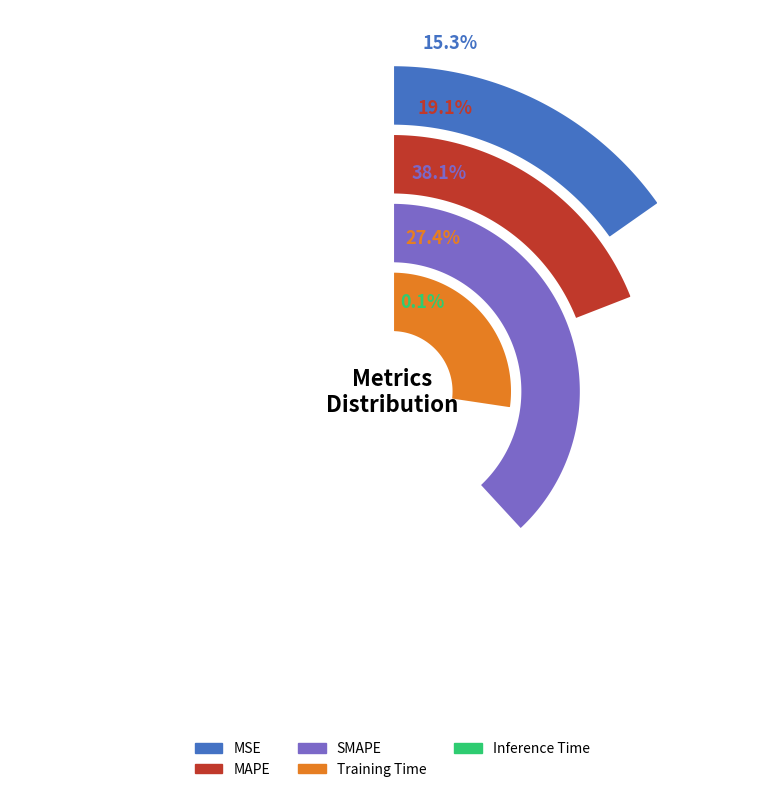

Is there a majority slice in this chart?

No